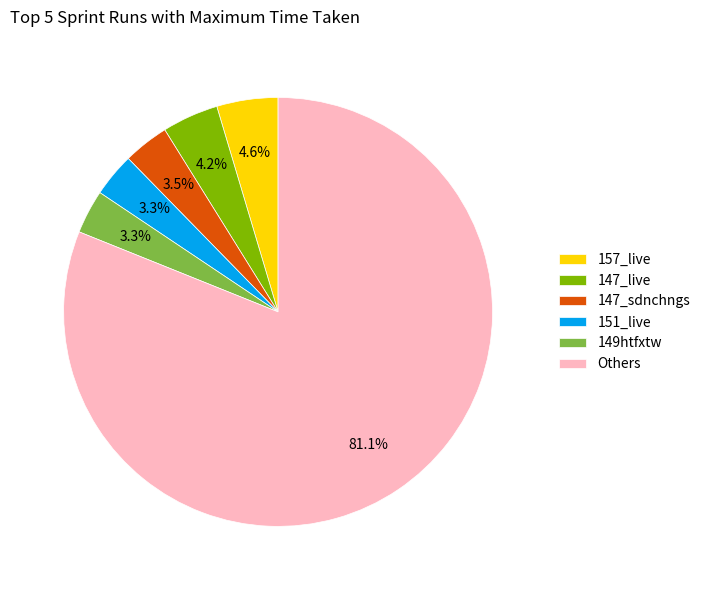

Is there a majority slice in this chart?

Yes